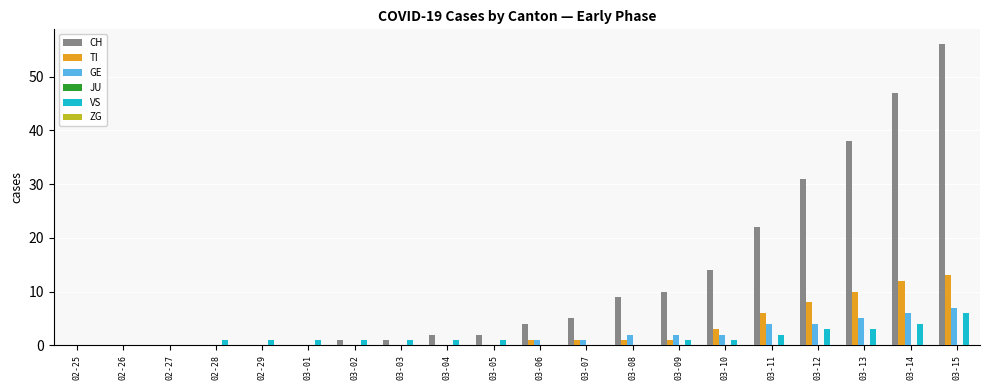

True or false: CH has a value of 31 at 03-12.

True